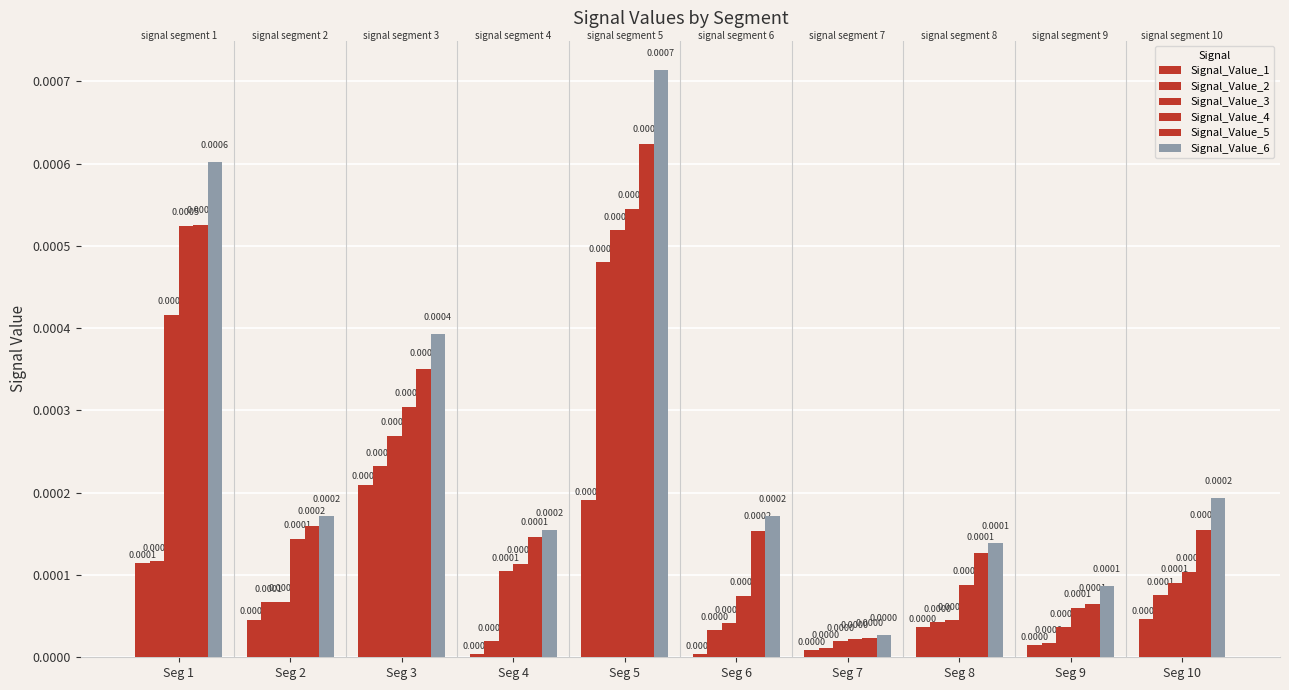

How many bars are there in total?

60